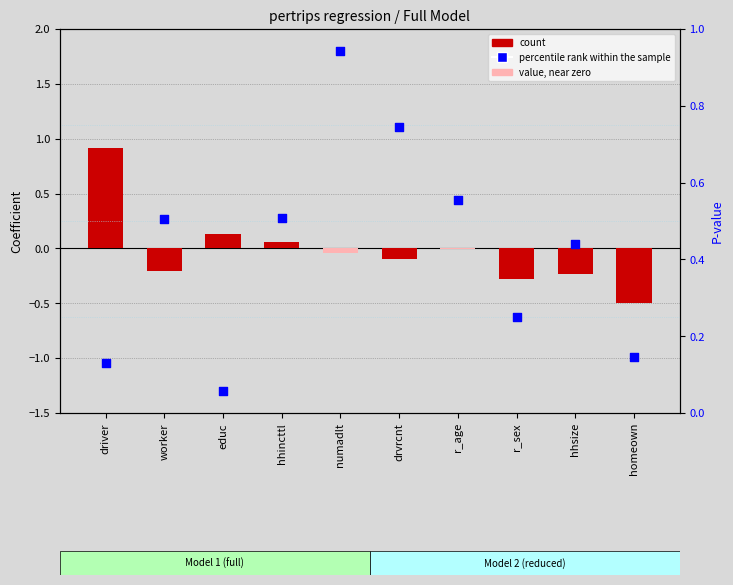

Is the value of count at hhsize greater than the value of percentile rank within the sample at r_age?

No